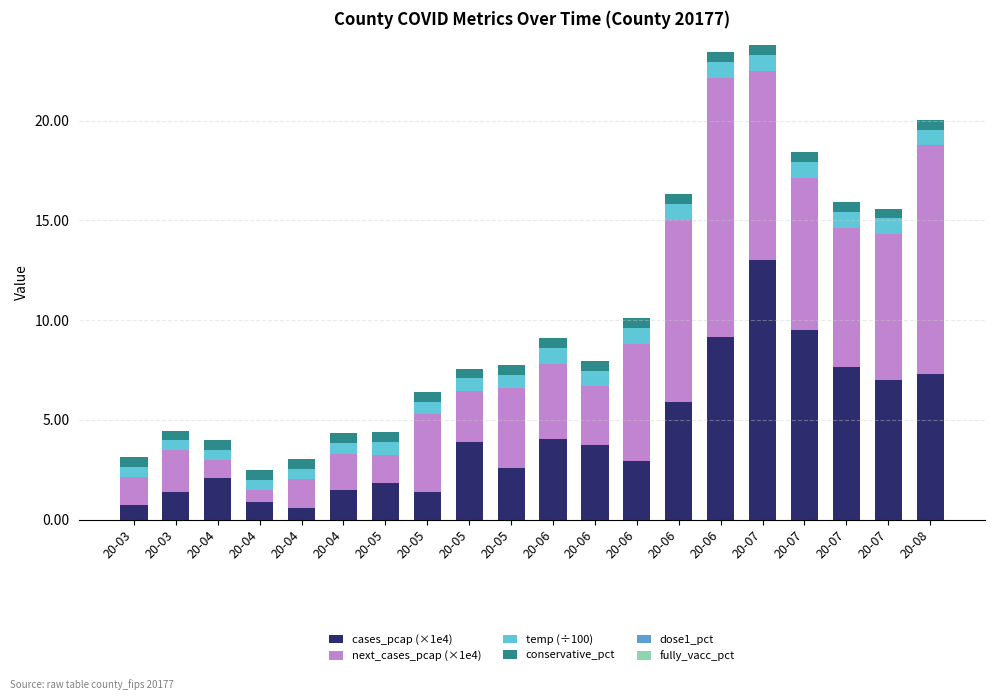

Which series changed the most between 20-06 and 20-06?

next_cases_pcap (×1e4)